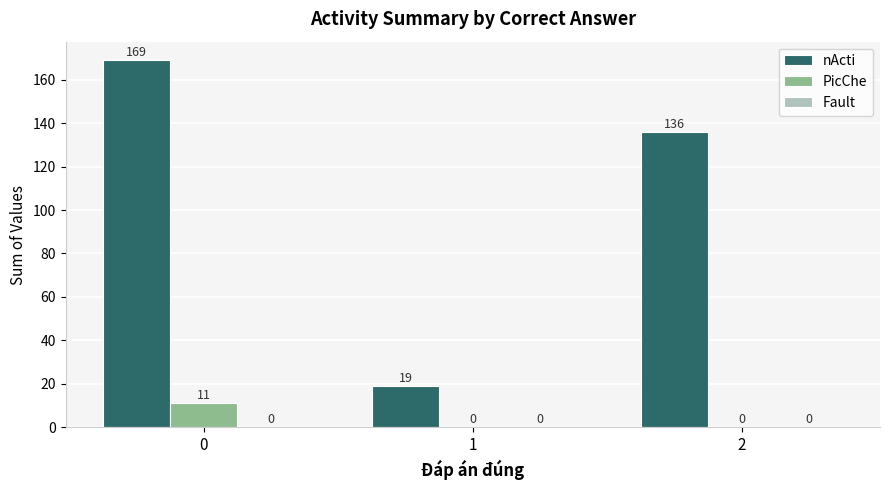

What is the sum of all nActi values?

324